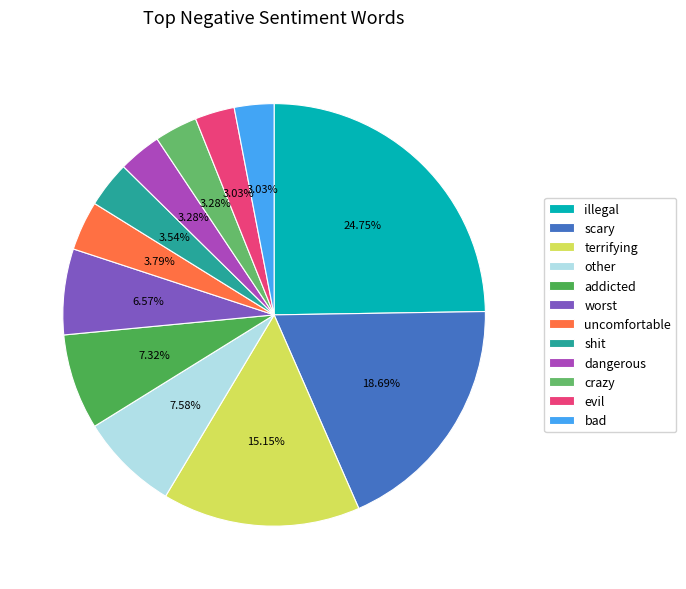

True or false: illegal accounts for 17% of the total.

False